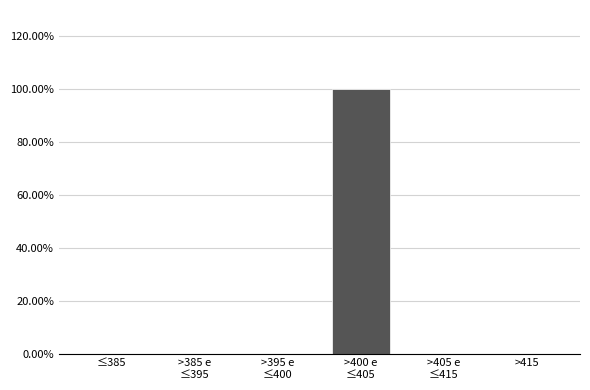

What is the sum of all values?

100